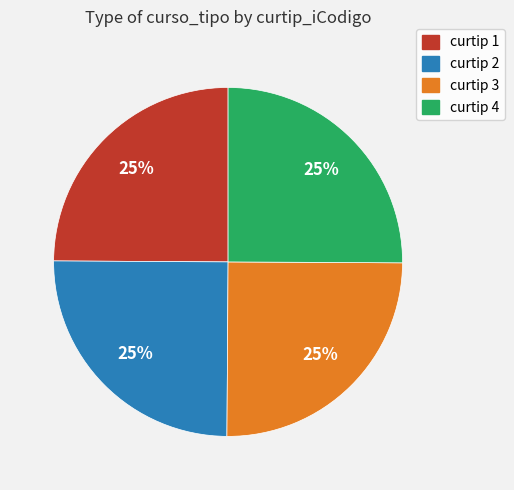

Is there a majority slice in this chart?

No